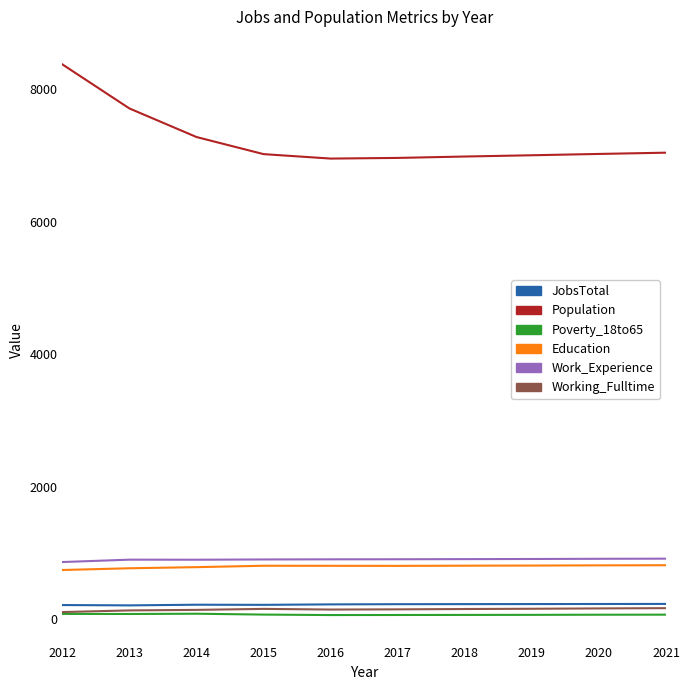

The Working_Fulltime series shows 159 at 2015. True or false?

True